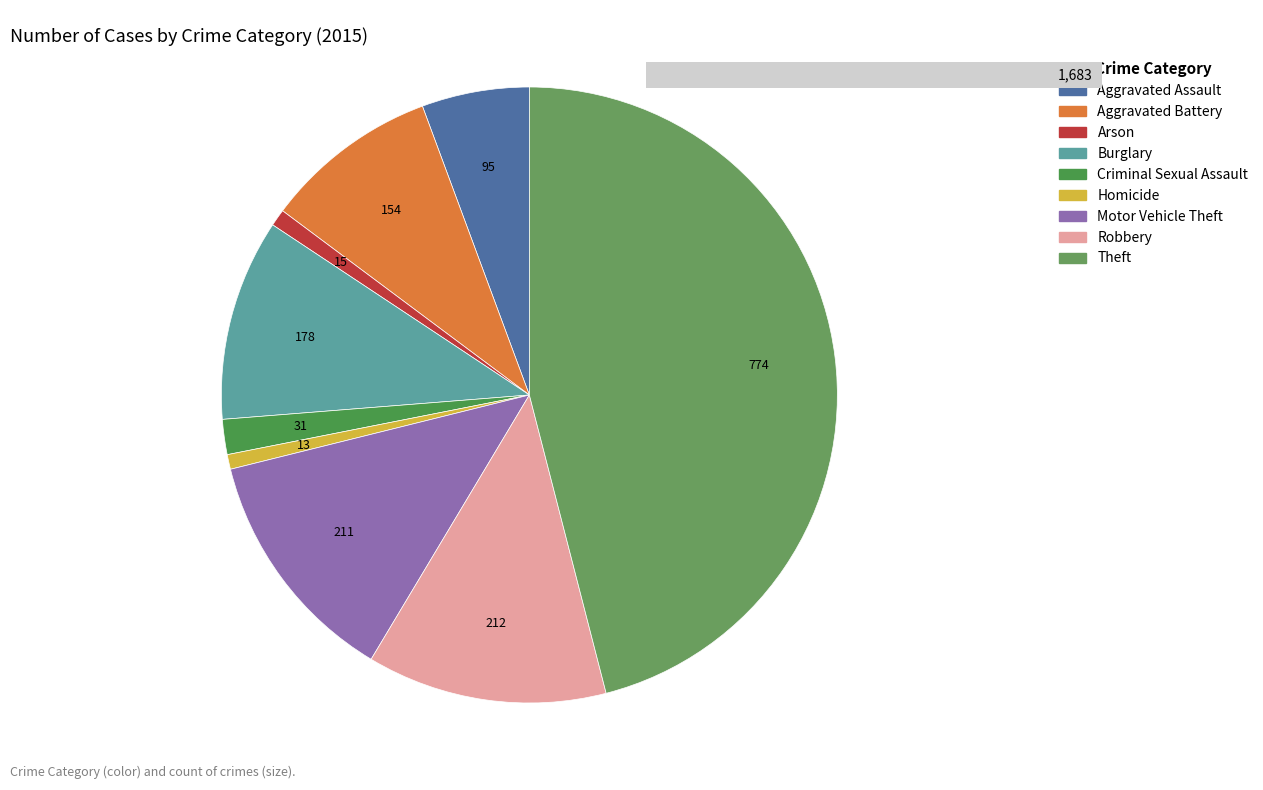

True or false: Motor Vehicle Theft accounts for 13% of the total.

True